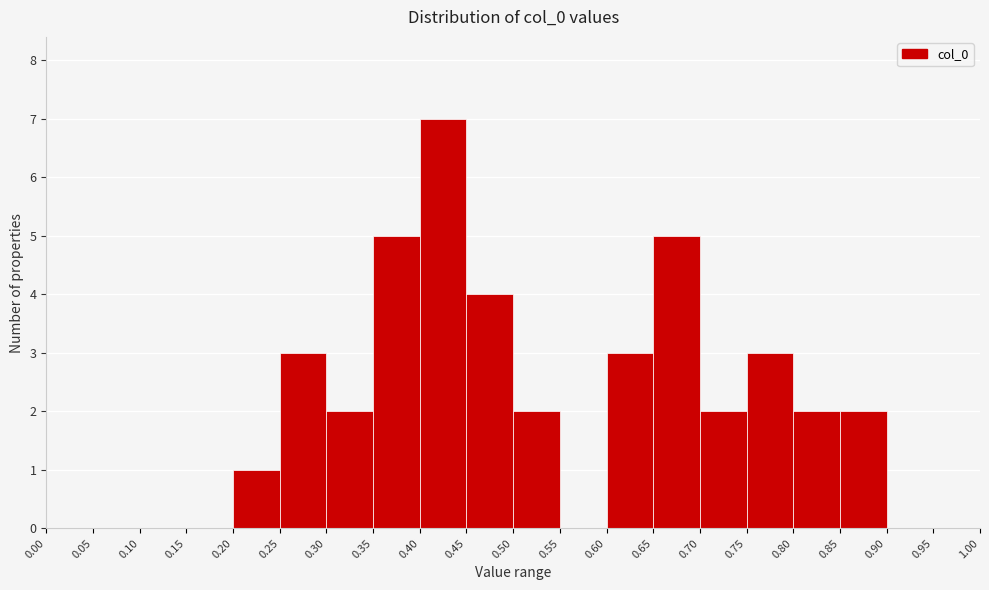

Reading left to right, transcribe this chart: for each bar, give the range it covers on the x-axis and its height. The values are not printed on the chart, so give them approximately, as read against the axis.

0.00 to 0.05: 0
0.05 to 0.10: 0
0.10 to 0.15: 0
0.15 to 0.20: 0
0.20 to 0.25: 1
0.25 to 0.30: 3
0.30 to 0.35: 2
0.35 to 0.40: 5
0.40 to 0.45: 7
0.45 to 0.50: 4
0.50 to 0.55: 2
0.55 to 0.60: 0
0.60 to 0.65: 3
0.65 to 0.70: 5
0.70 to 0.75: 2
0.75 to 0.80: 3
0.80 to 0.85: 2
0.85 to 0.90: 2
0.90 to 0.95: 0
0.95 to 1.00: 0